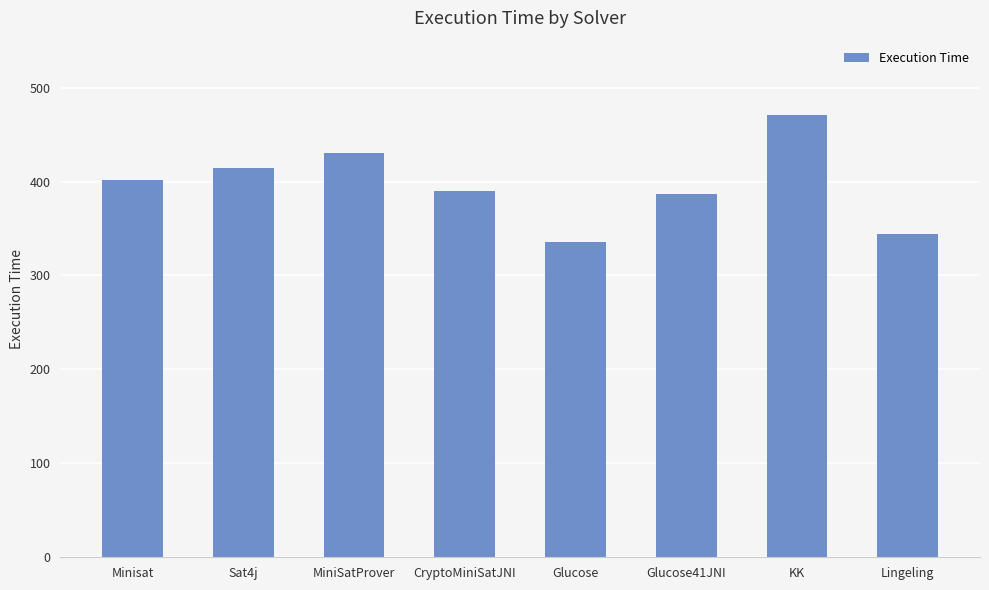

Reading left to right, what are all the values shown in this chart?

402	414	430	390	336	387	471	344